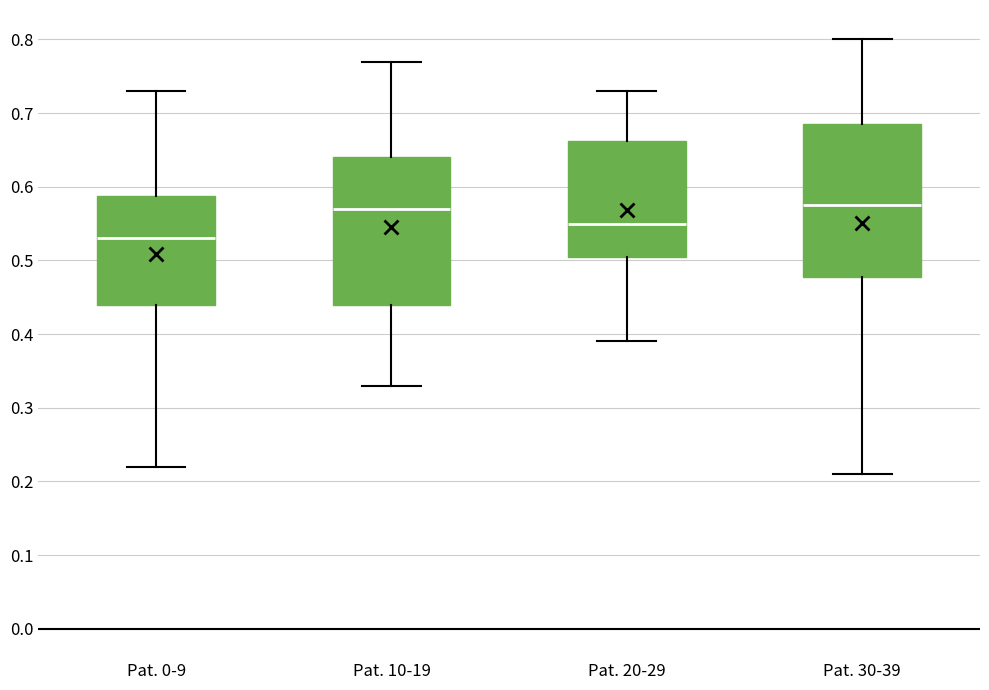

Reading left to right, read every box against the y-axis: the position of its median line, the range the box covers, and the ends of its whiskers. The values are not printed on the chart, so give them approximately, as read against the axis.

Pat. 0-9: median 0.53, box 0.44 to 0.59, whiskers 0.22 to 0.73
Pat. 10-19: median 0.57, box 0.44 to 0.64, whiskers 0.33 to 0.77
Pat. 20-29: median 0.55, box 0.51 to 0.66, whiskers 0.39 to 0.73
Pat. 30-39: median 0.58, box 0.48 to 0.69, whiskers 0.21 to 0.80